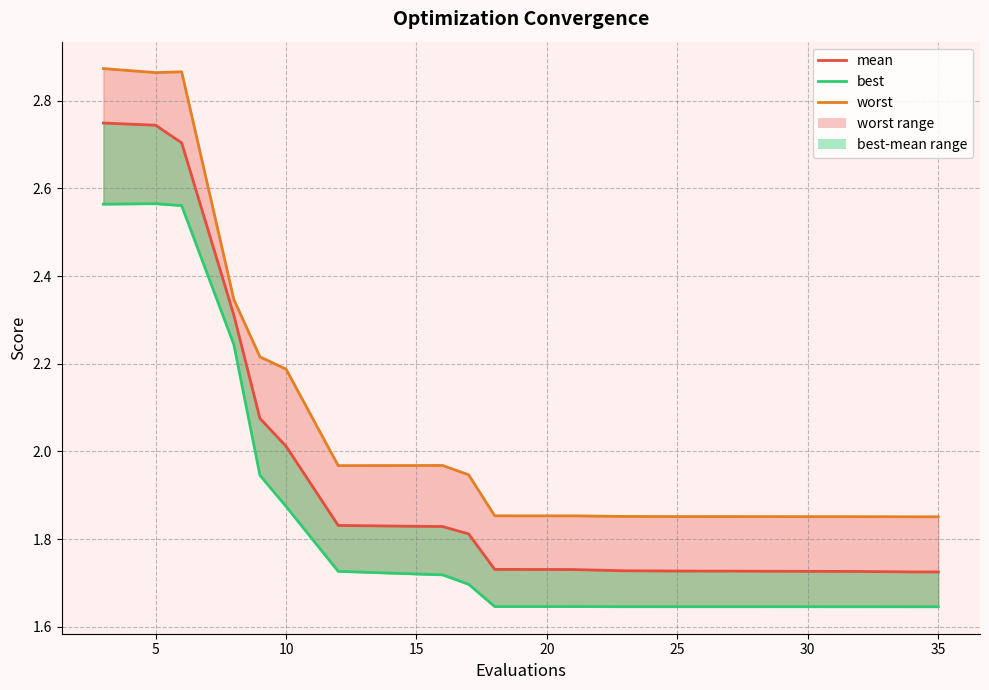

Rank the series by their average value, from highest to lowest.

worst_line, mean, best_line